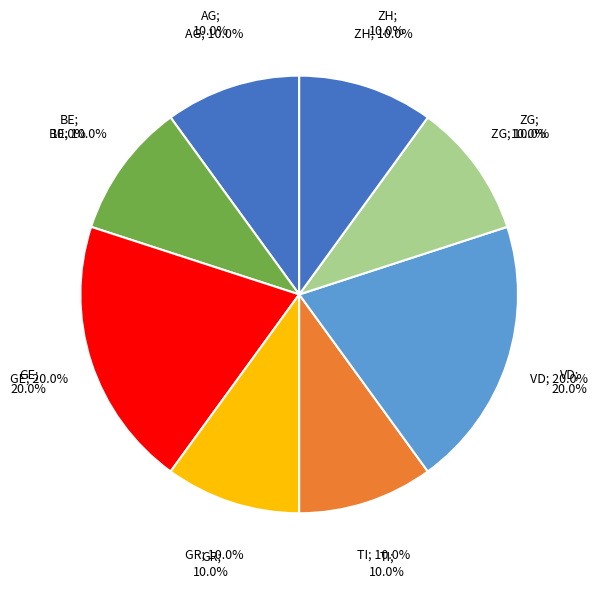

The SG slice represents 1% of the pie. True or false?

False